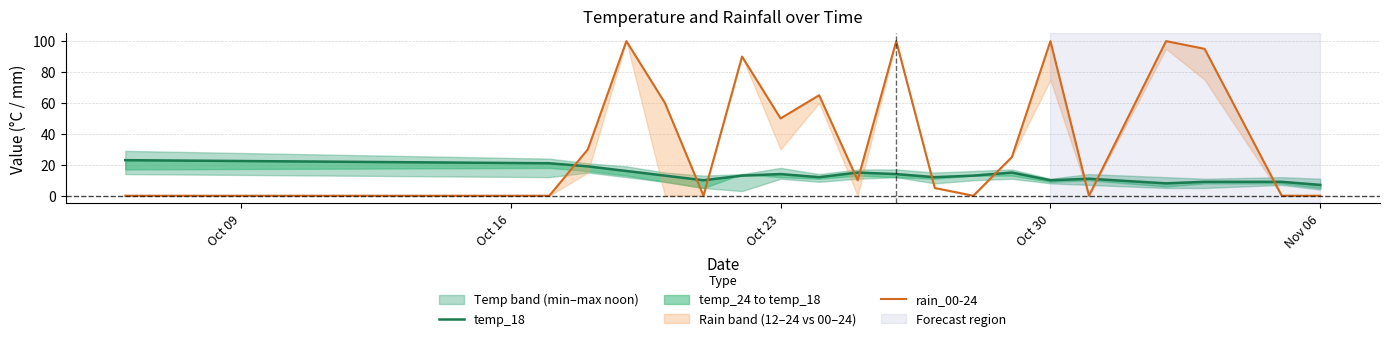

The rain_00-24 series shows 3 at 11. True or false?

False